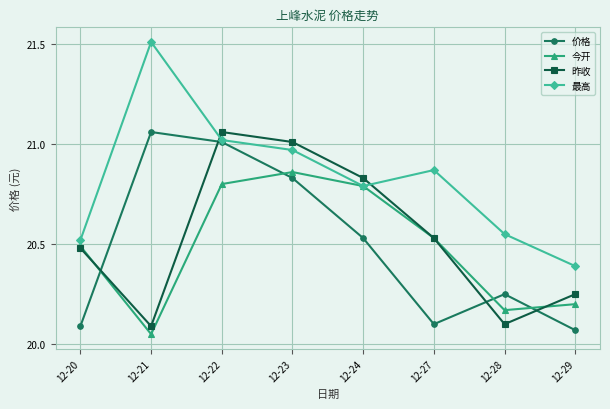

Which series has the largest total across all categories?

最高